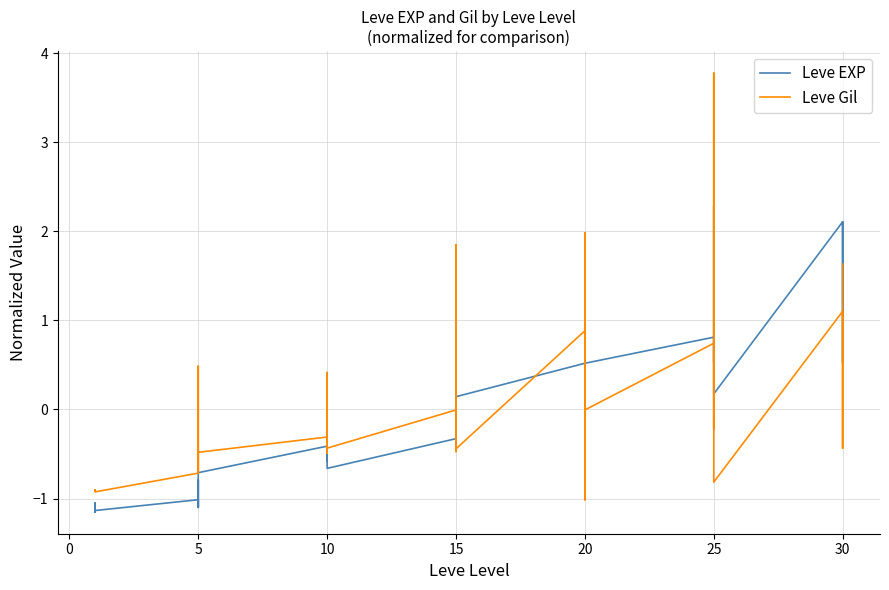

Which series has the largest total across all categories?

Leve Gil